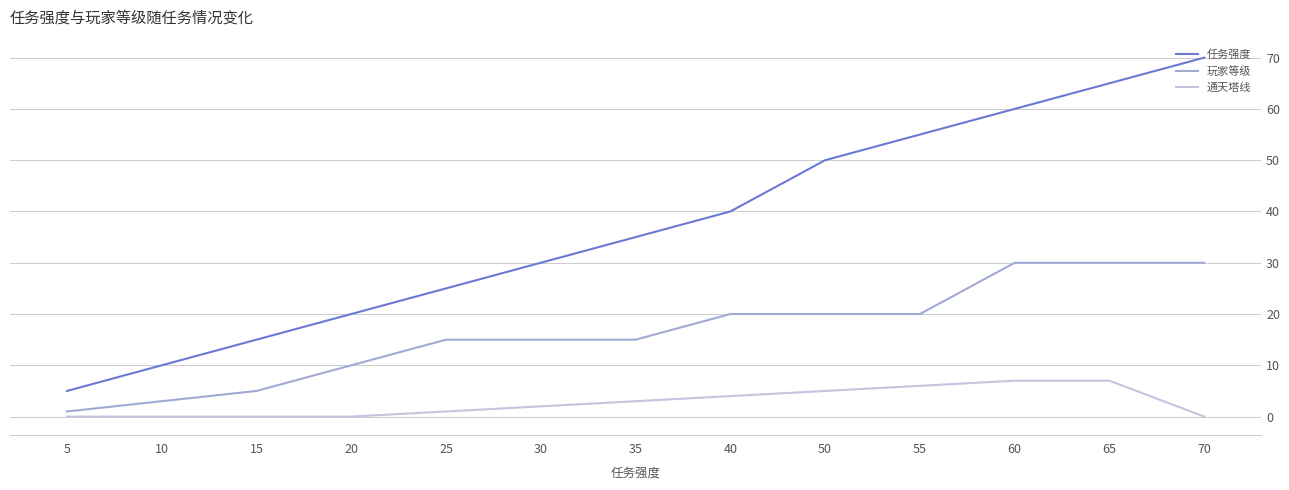

What is the minimum value for 玩家等级?

1